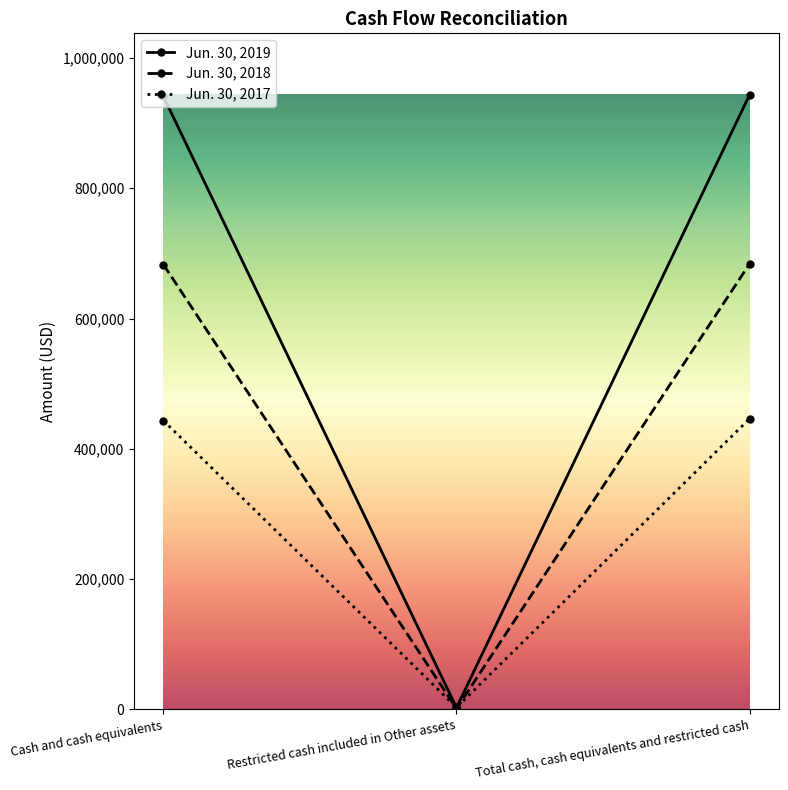

At Restricted cash included in Other assets, list the series in order from smallest to largest.

Jun. 30, 2018, Jun. 30, 2019, Jun. 30, 2017